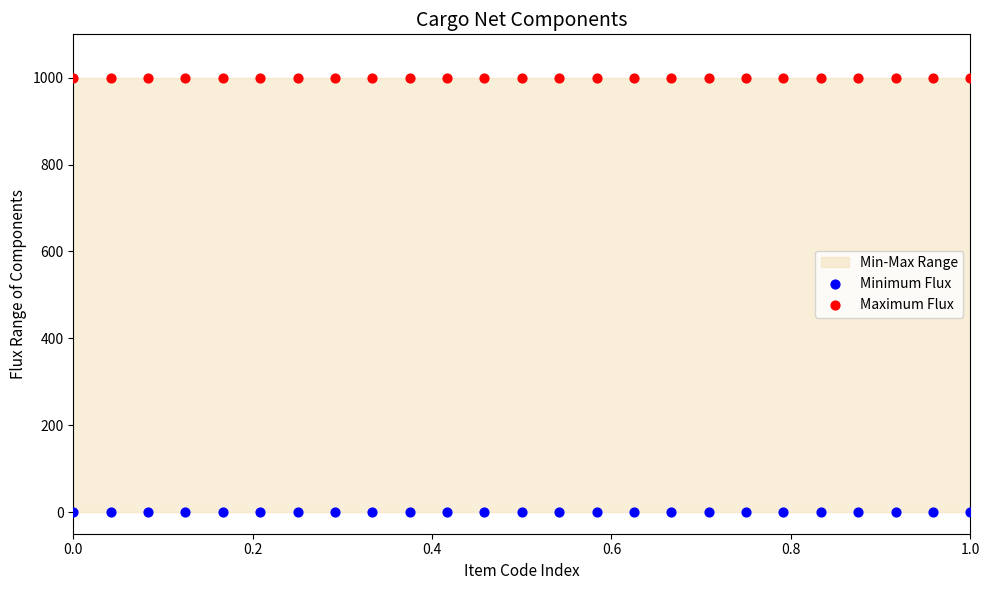

Which series reaches the minimum Y coordinate?

Minimum Flux